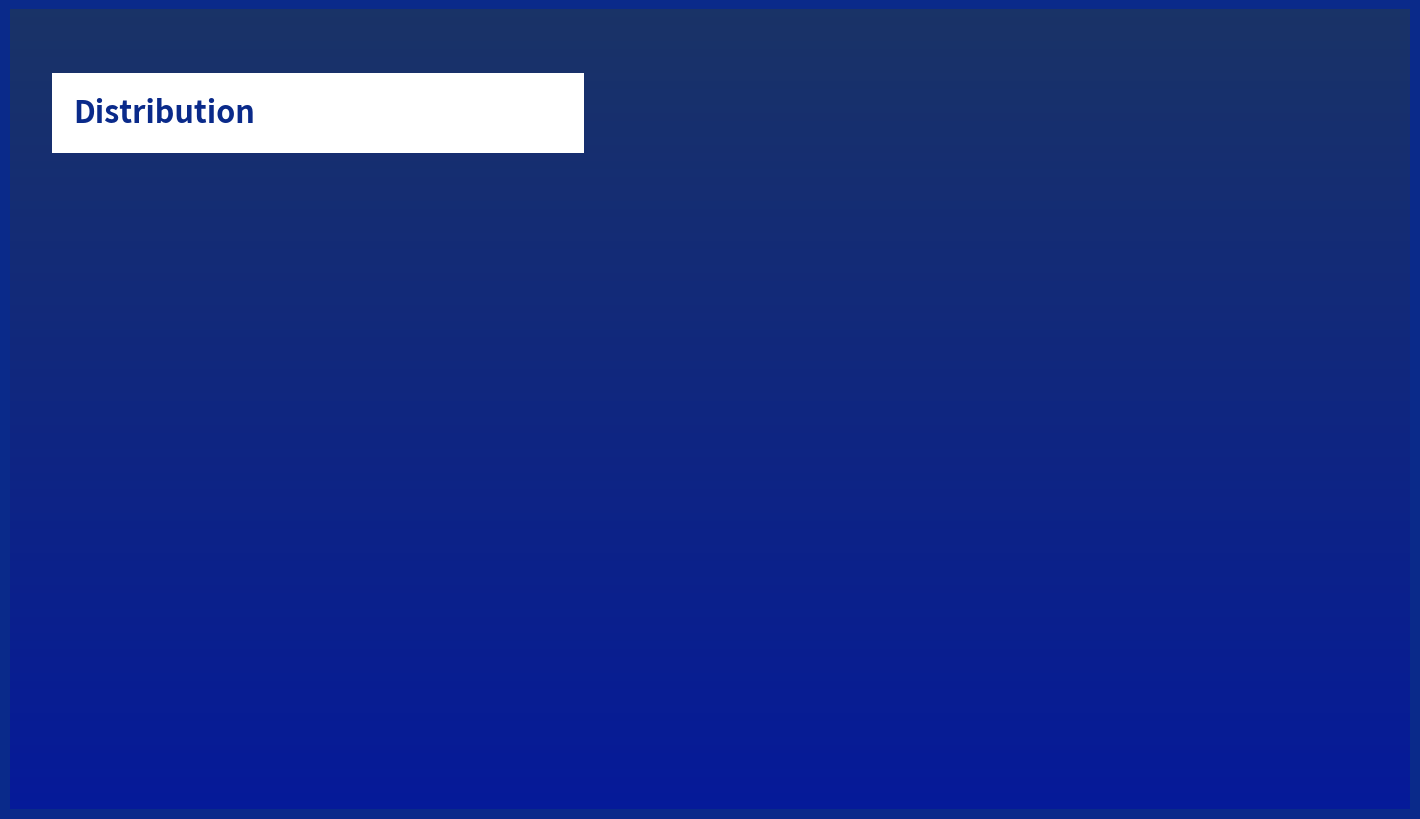

Approximately how many times larger is the value at 韩漳州书报彻上人亡因寄二绝 其二 compared to 牙药馈雪湖因寄二绝 其二?

1.8